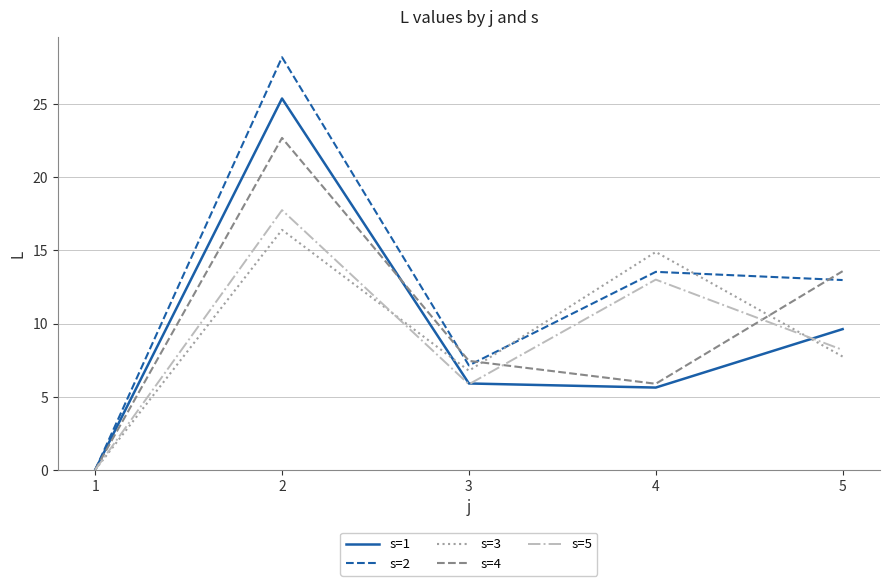

Between 2 and 4, which series saw the biggest shift?

s=1